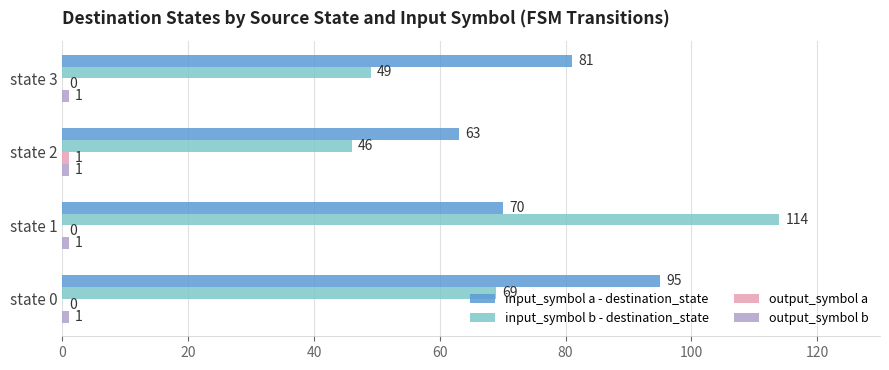

The input_symbol a - destination_state series shows 108 at state 3. True or false?

False